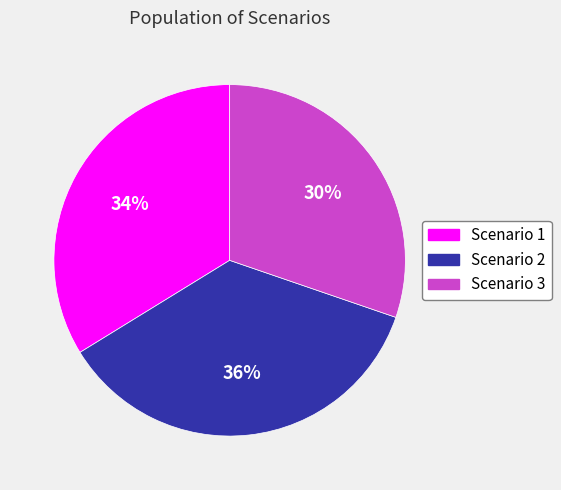

Is Scenario 2 the majority of the pie?

No